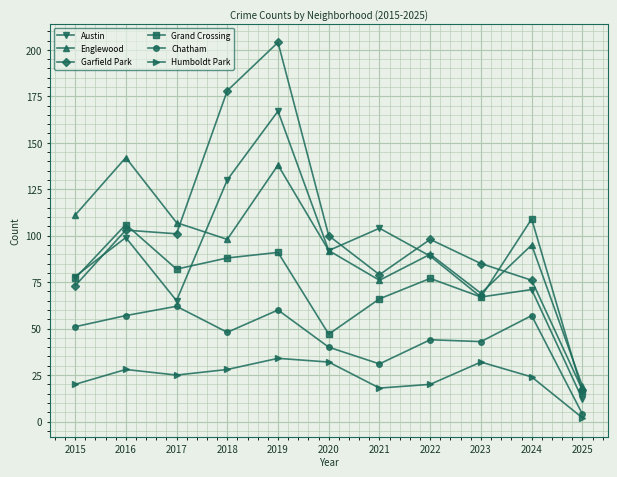

What is the difference between the maximum and minimum values in the Englewood series?

123